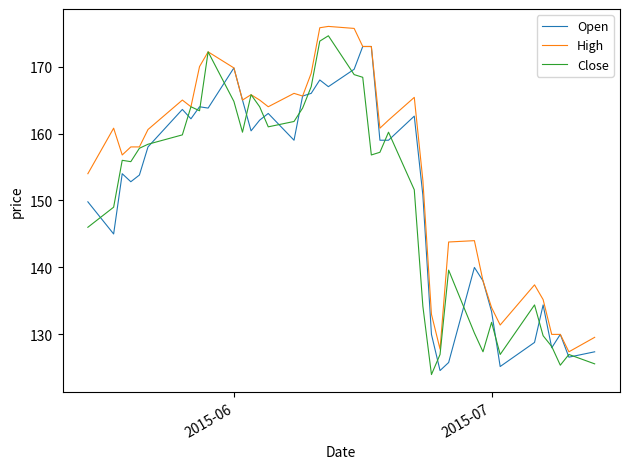

What are all the series names shown in the legend?

Open, High, Close